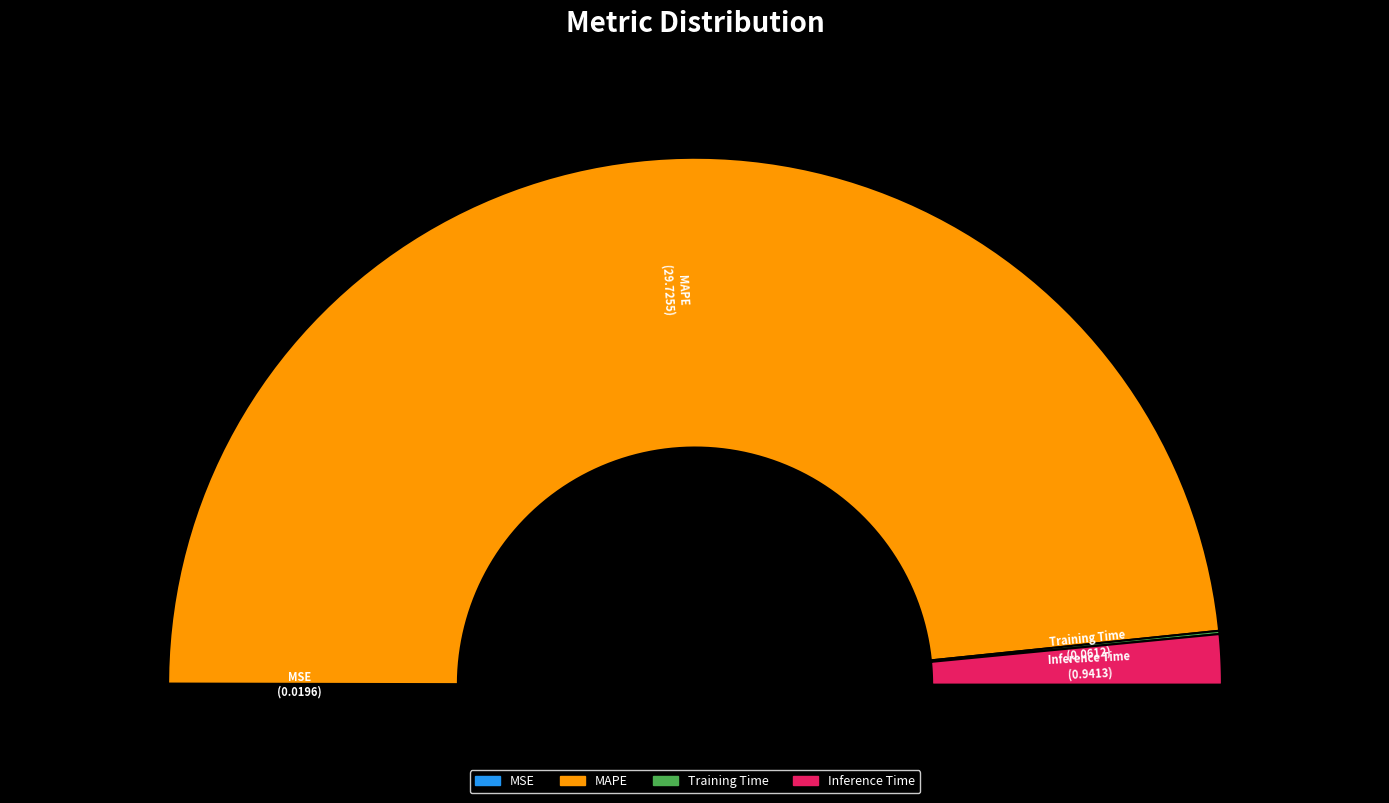

Is Inference Time the majority of the pie?

No